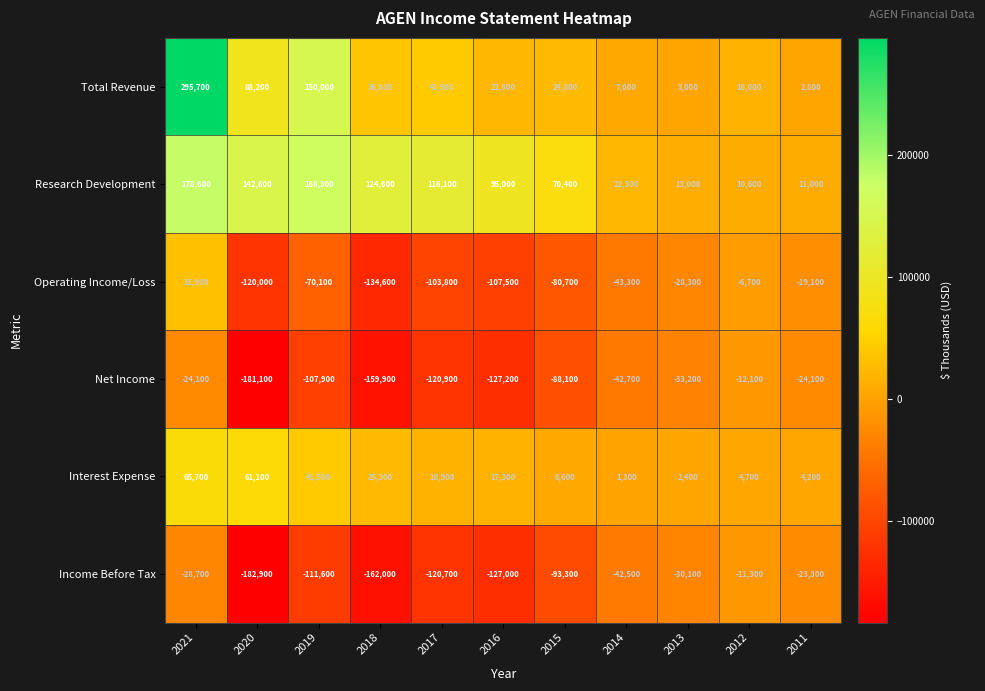

True or false: Net Income has a value of -196287 at 2016.

False